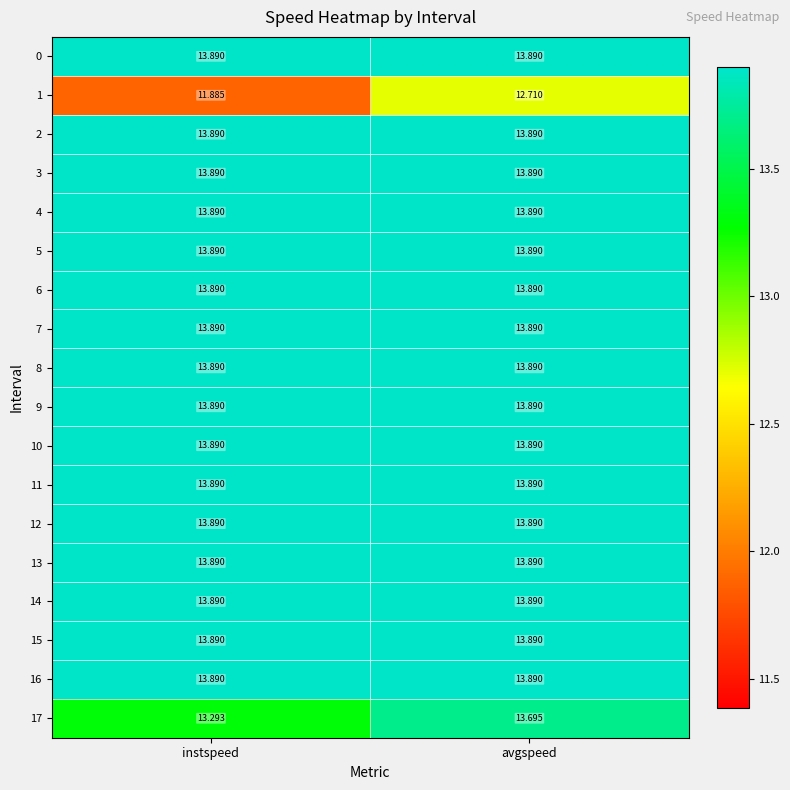

List the labels in order of 17 value, largest first.

avgspeed, instspeed